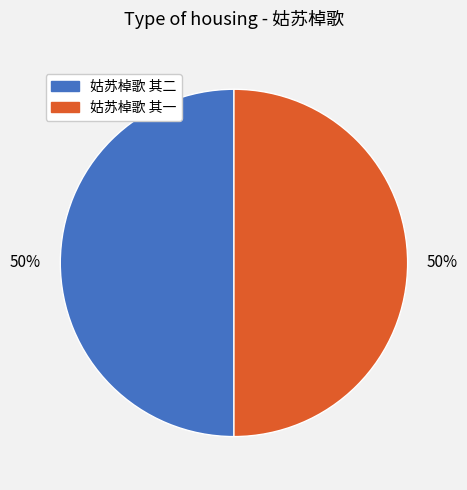

Approximately how many times larger is the value at 姑苏棹歌 其一 compared to 姑苏棹歌 其二?

1.0